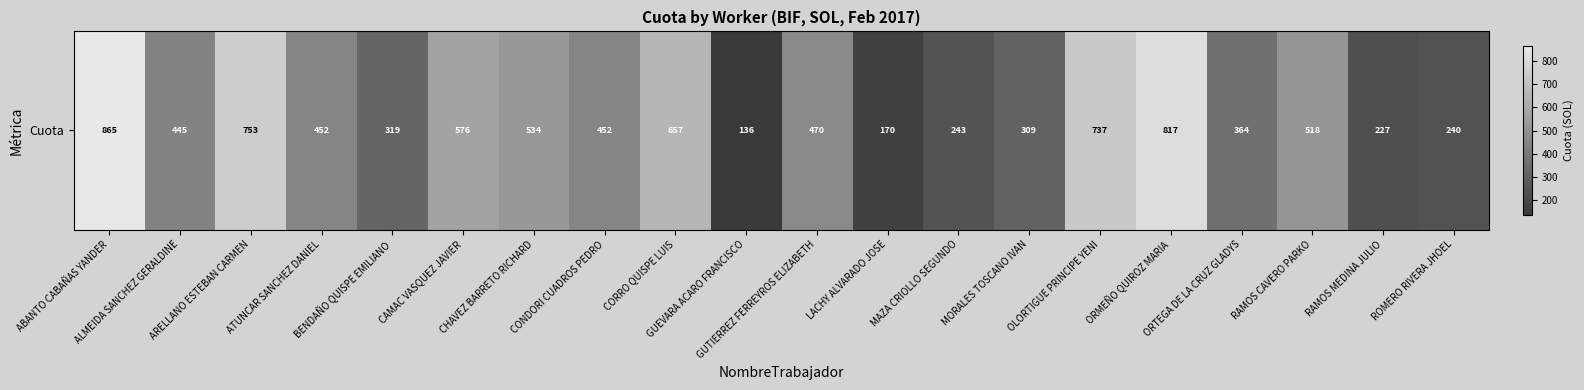

What is the minimum value shown in the chart?

135.8